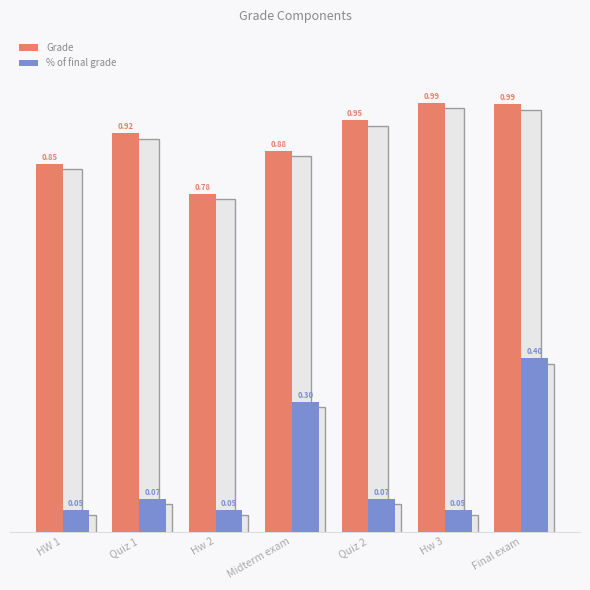

How many bars are there in total?

14